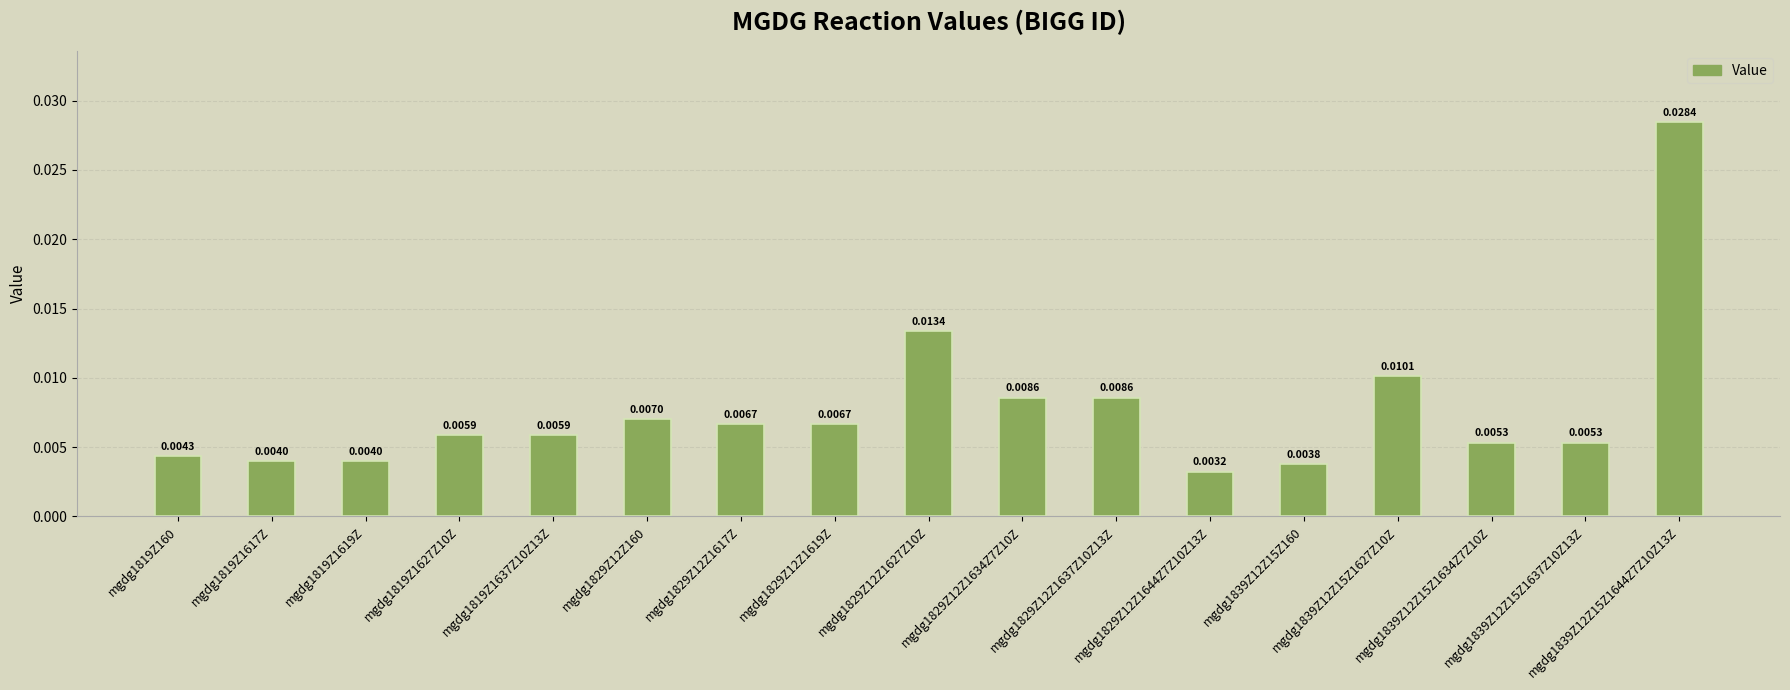

The chart shows a value of 0.0 at mgdg1829Z12Z1617Z. True or false?

False